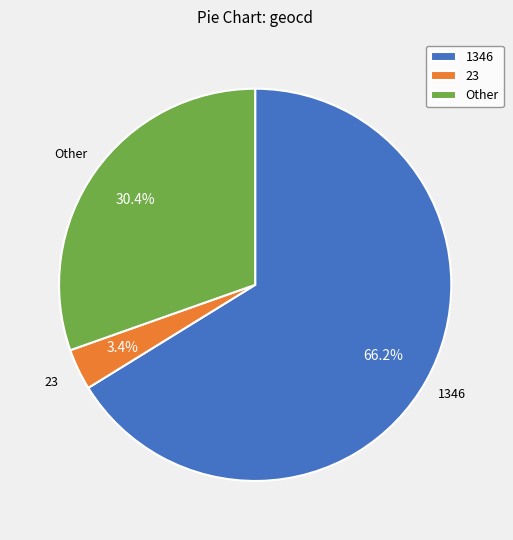

Which slice is the smallest?

23